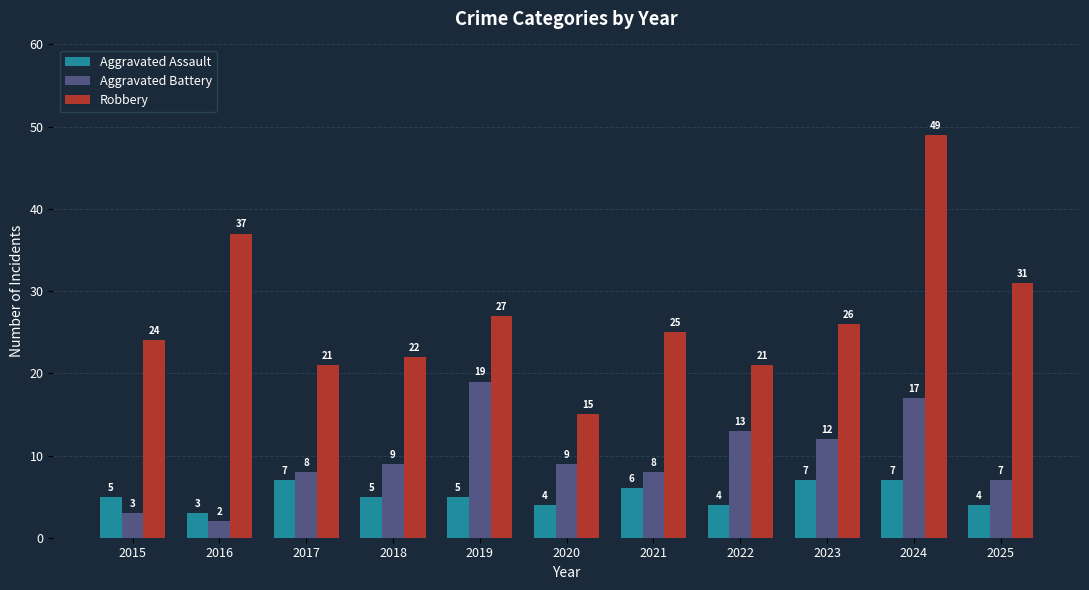

What is the average value of the Aggravated Assault series?

5